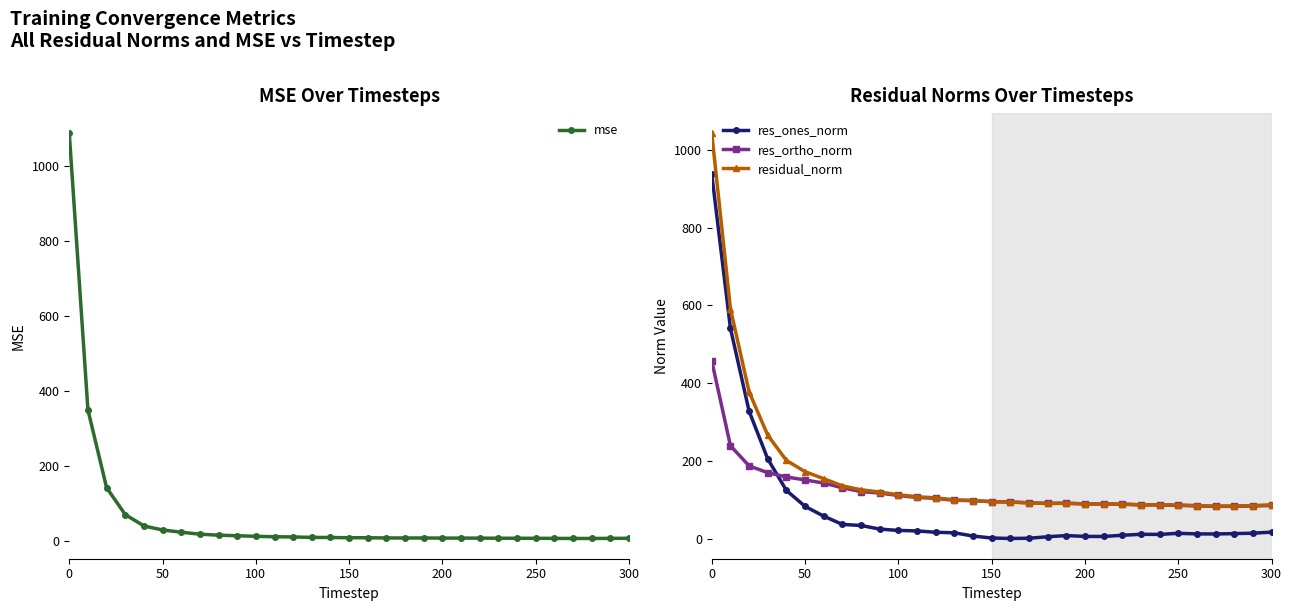

Is the value of res_ones_norm at 0 greater than the value of res_ortho_norm at 0?

Yes